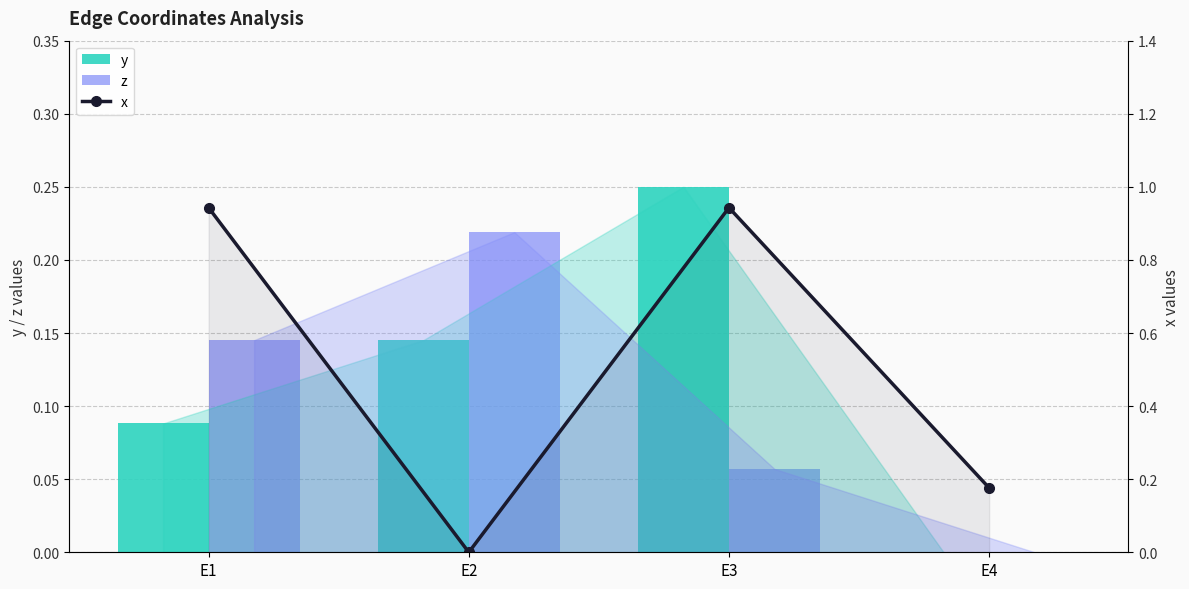

Rank the categories by y value from lowest to highest.

E4, E1, E2, E3